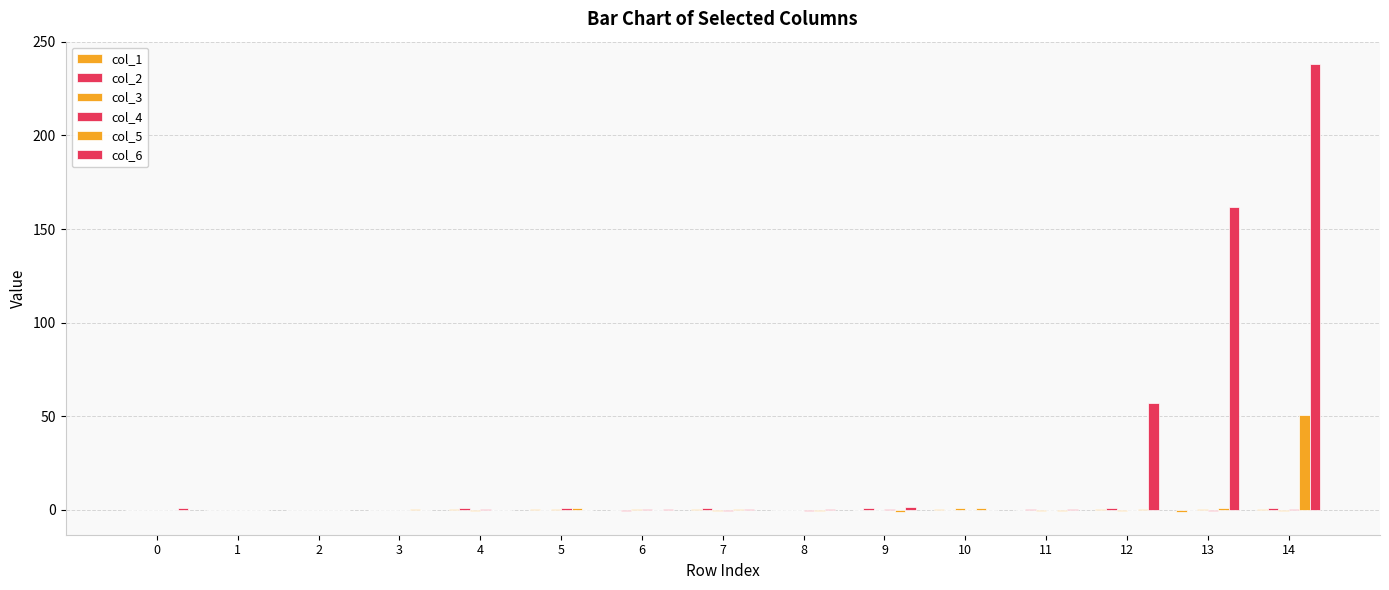

How many series are shown in this chart?

6